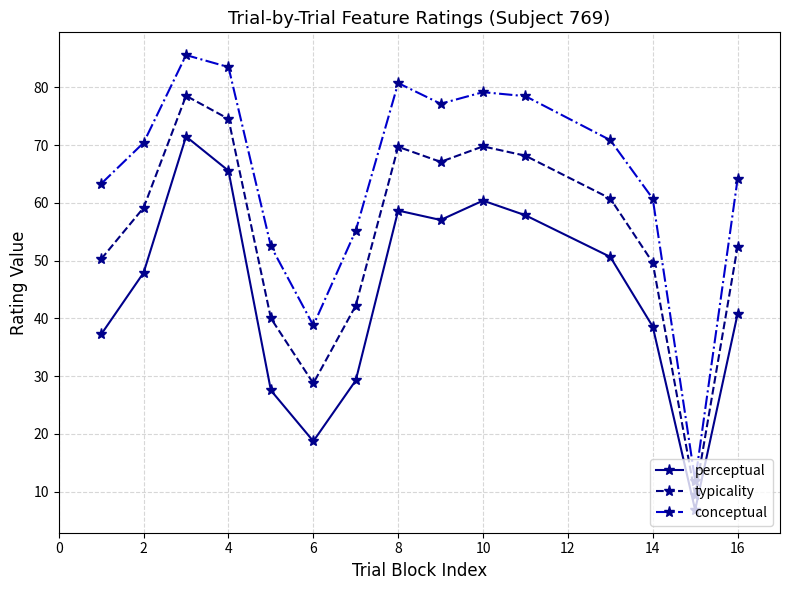

What is the value of the conceptual point at the 2nd from the left?

70.4